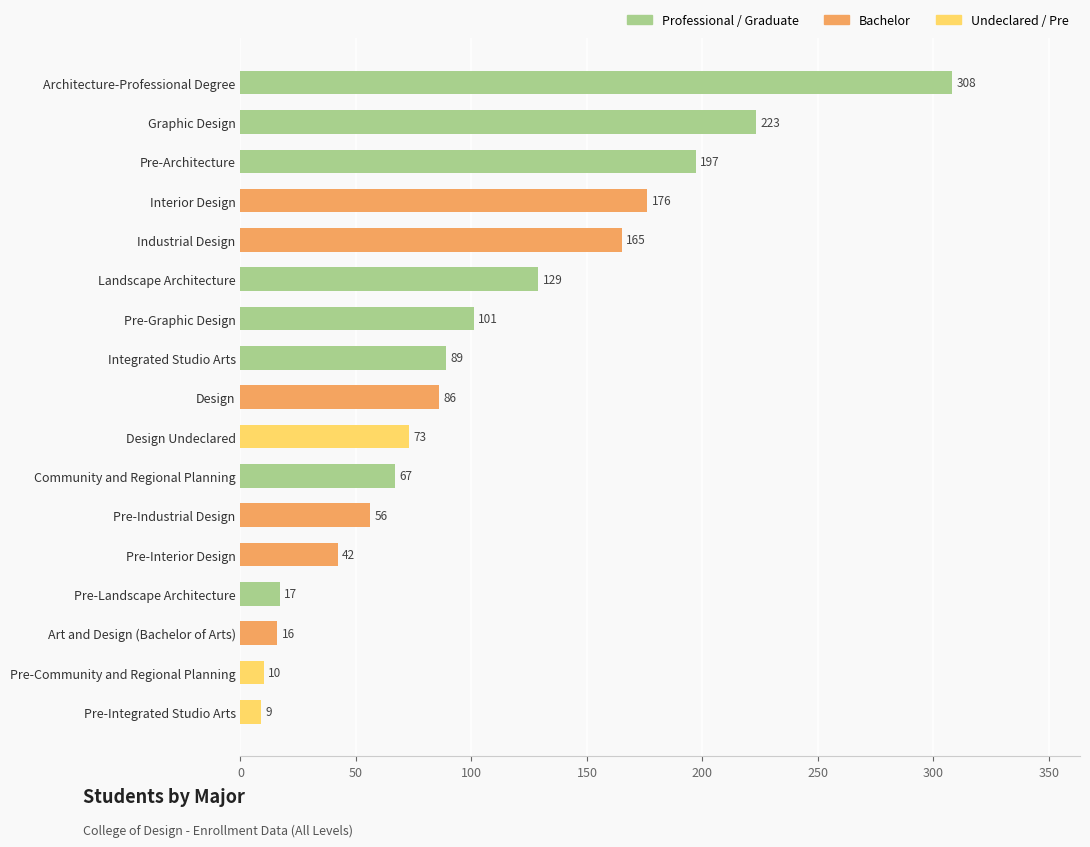

Where is the data nearest to the value 158?

Industrial Design